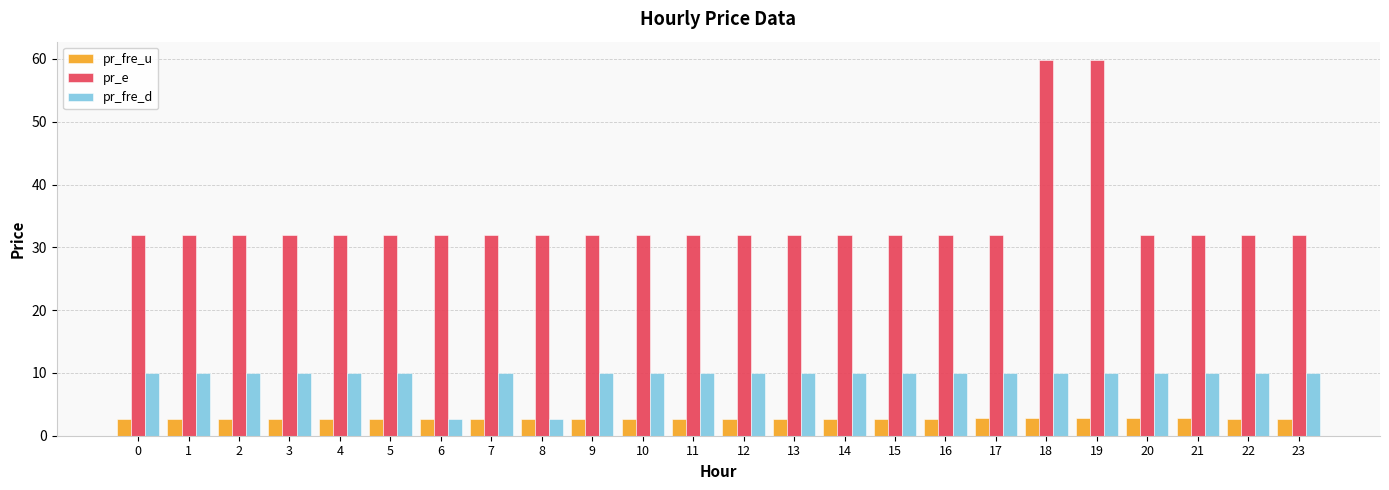

What is the minimum value shown in the chart?

2.7